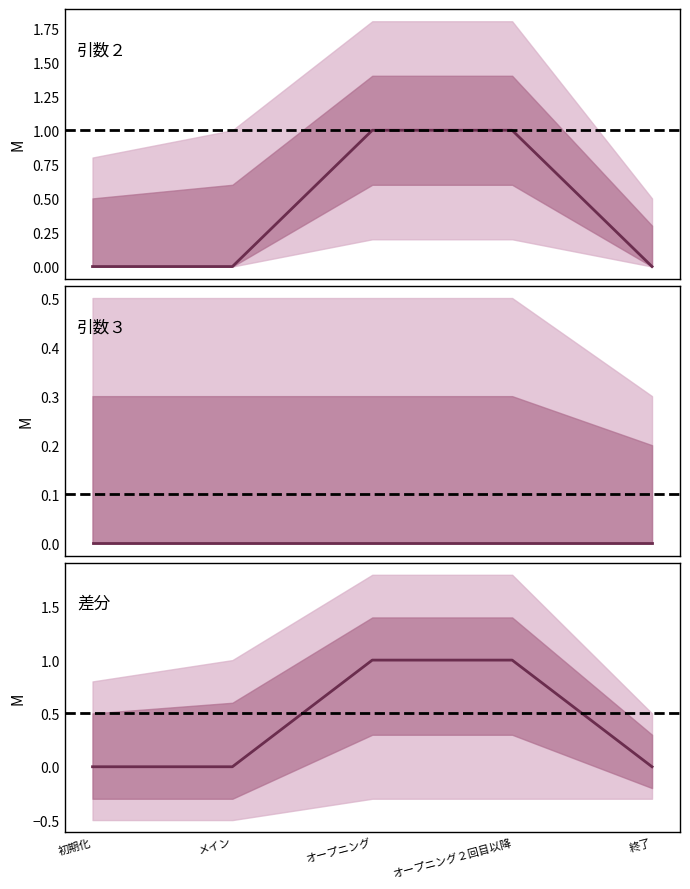

What is the value of the 4th point from the left?

1